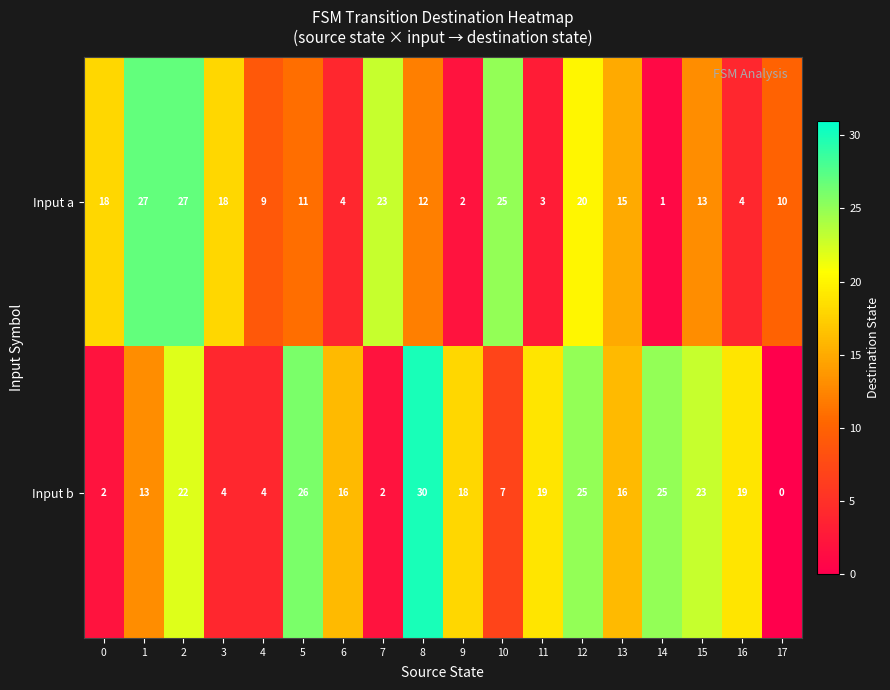

What is the difference between the highest and lowest values at 15?

10